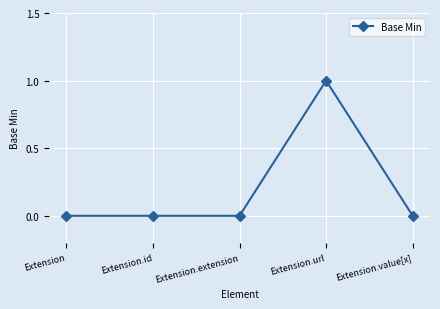

True or false: there are more than 2 points higher than both neighbors.

False